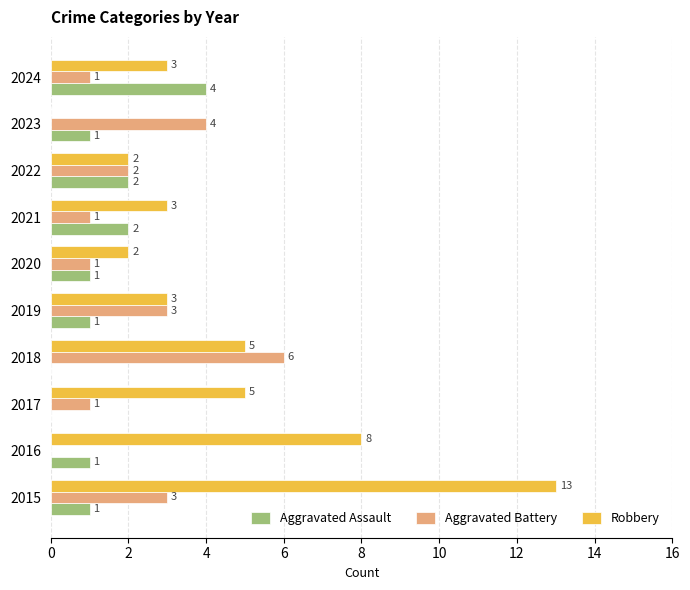

How many Aggravated Battery values are between 1 and 3?

7